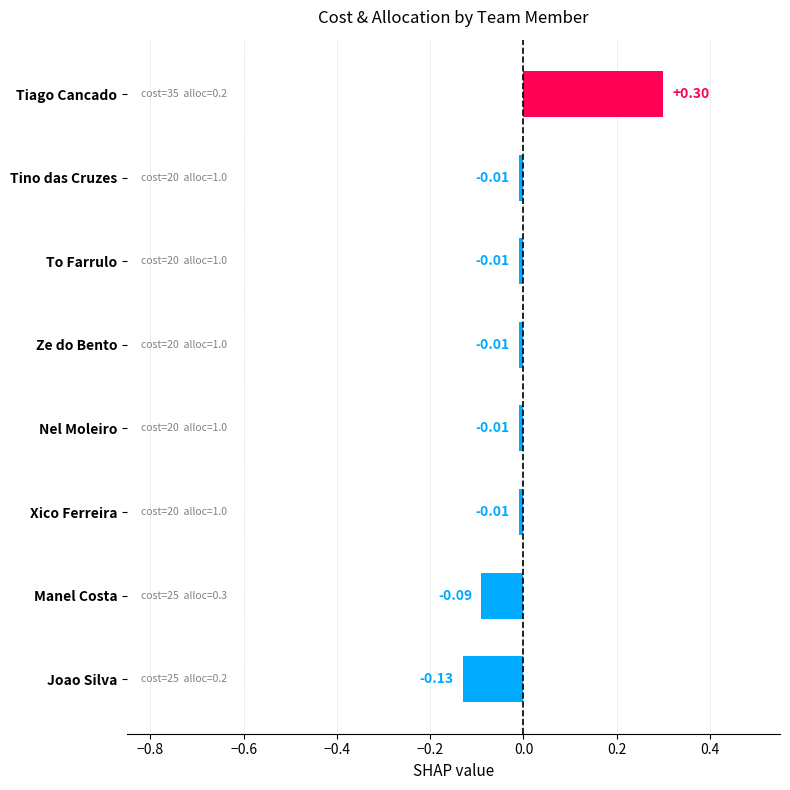

What is the difference between the maximum and minimum values?

0.4